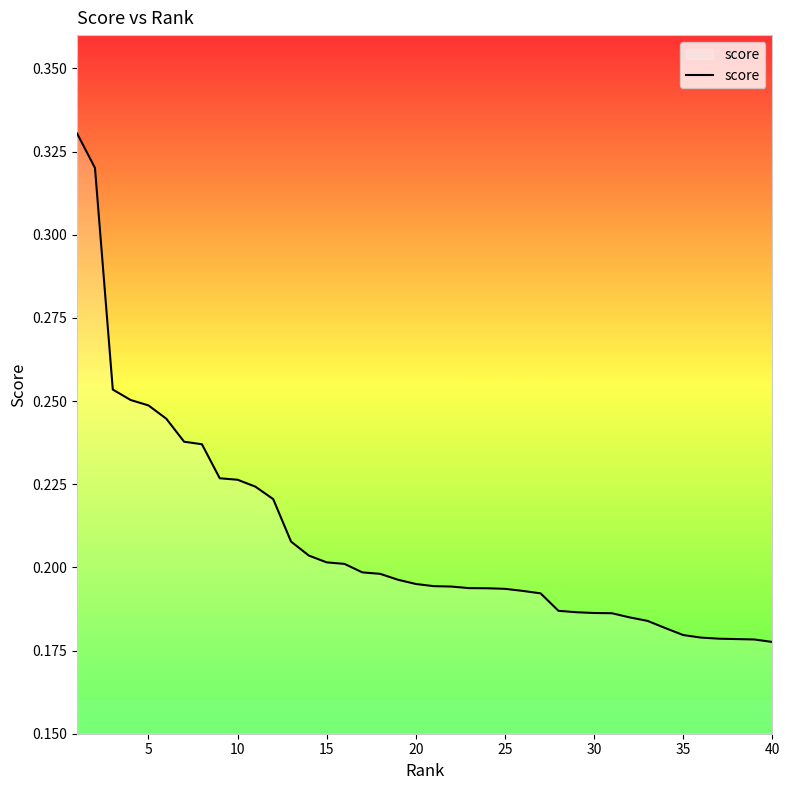

What is the value of the 27th point from the left?

0.2